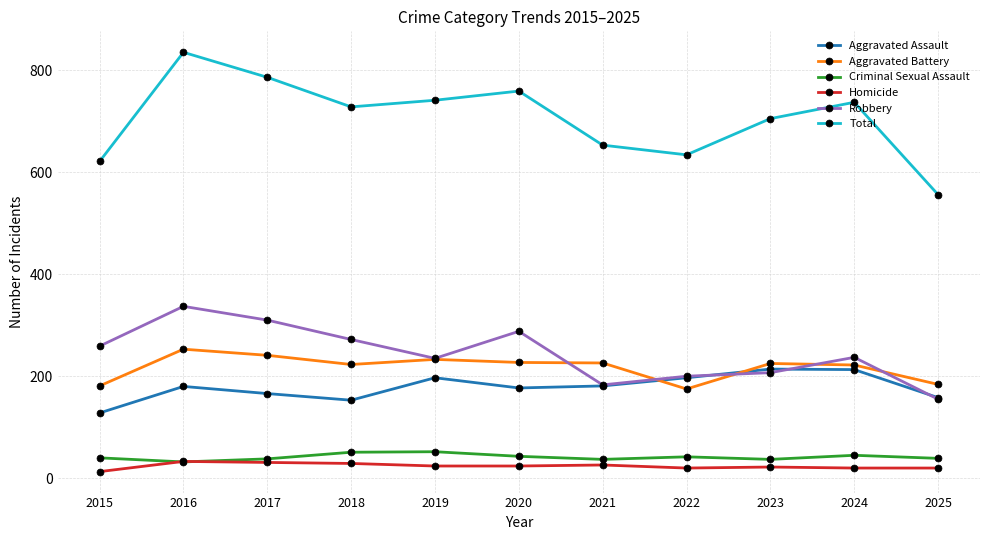

True or false: Robbery and Total cross at least once.

False